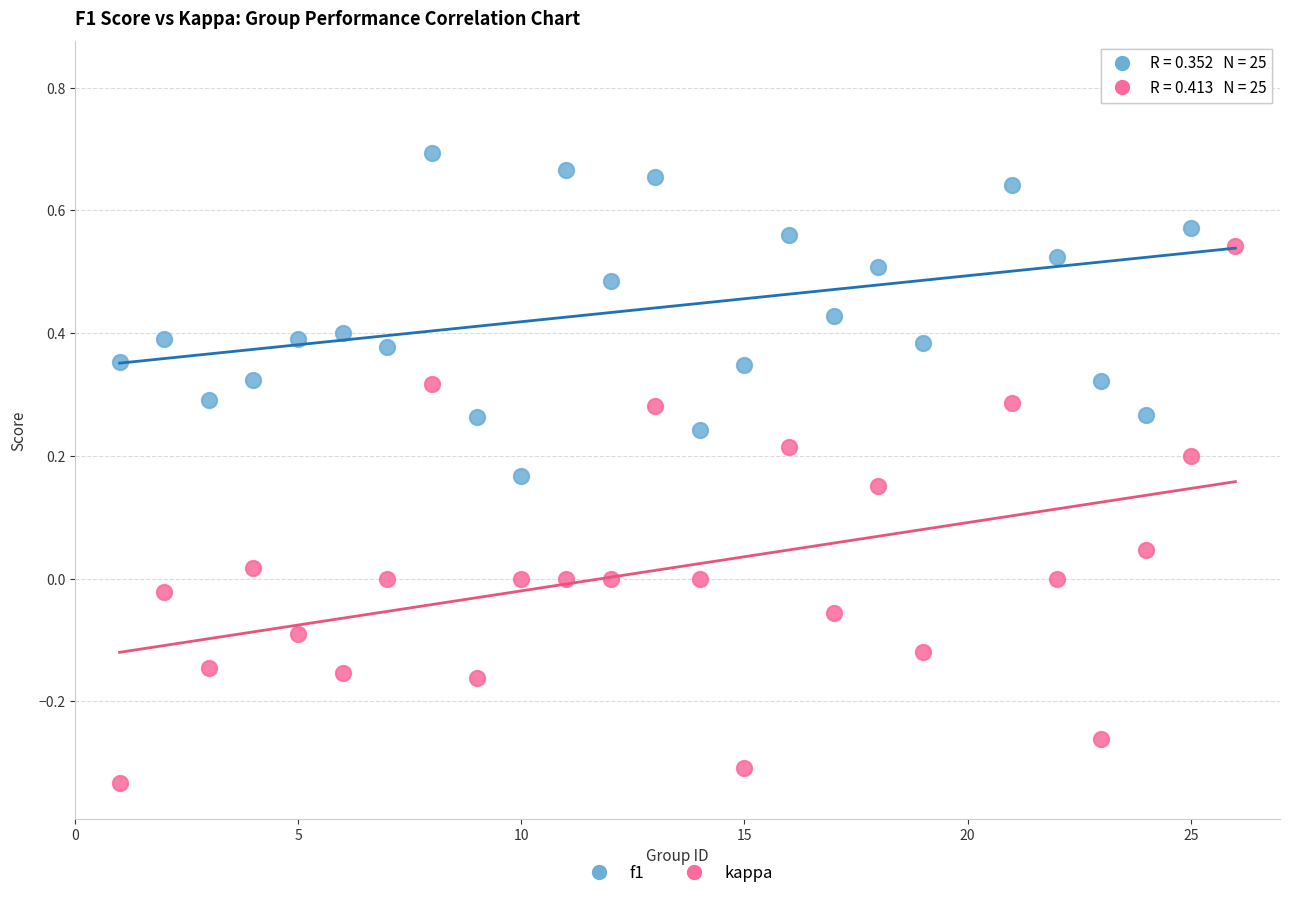

What are all the series names shown in the legend?

f1, kappa